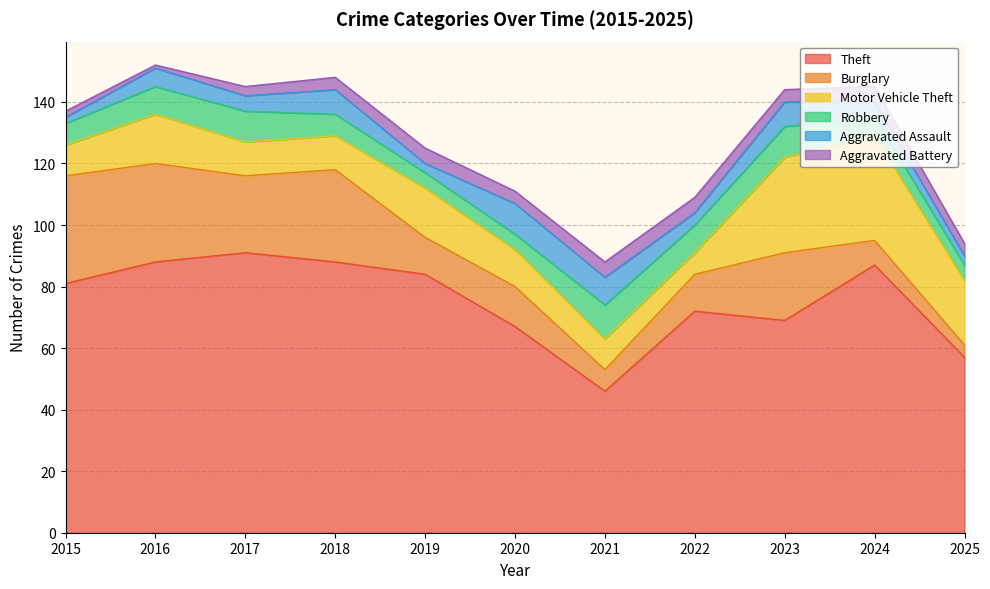

At which category does Aggravated Battery reach its first local valley?

2016